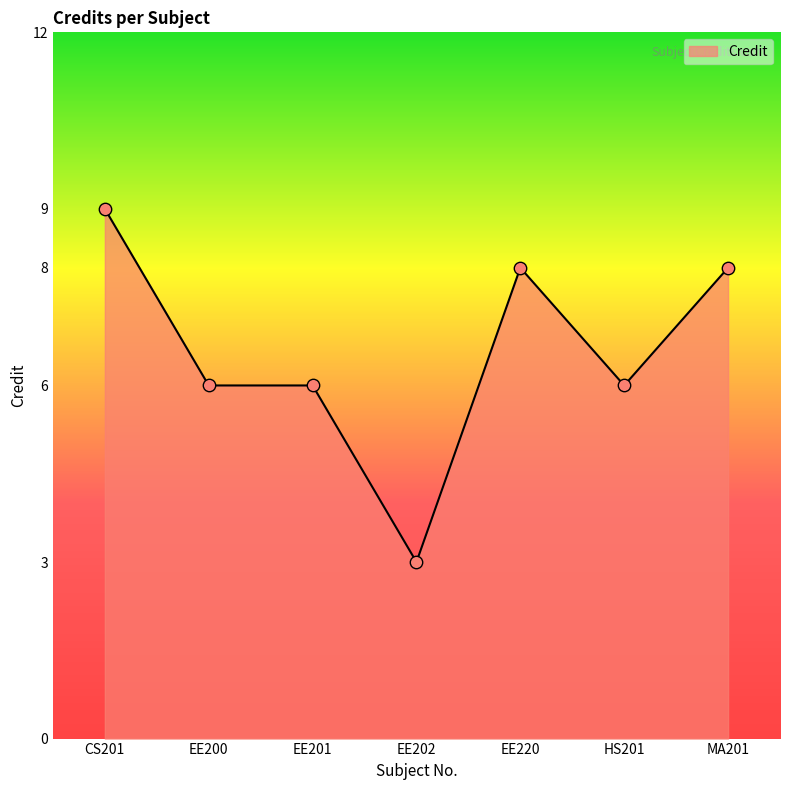

Between EE201 and MA201, which is larger?

MA201